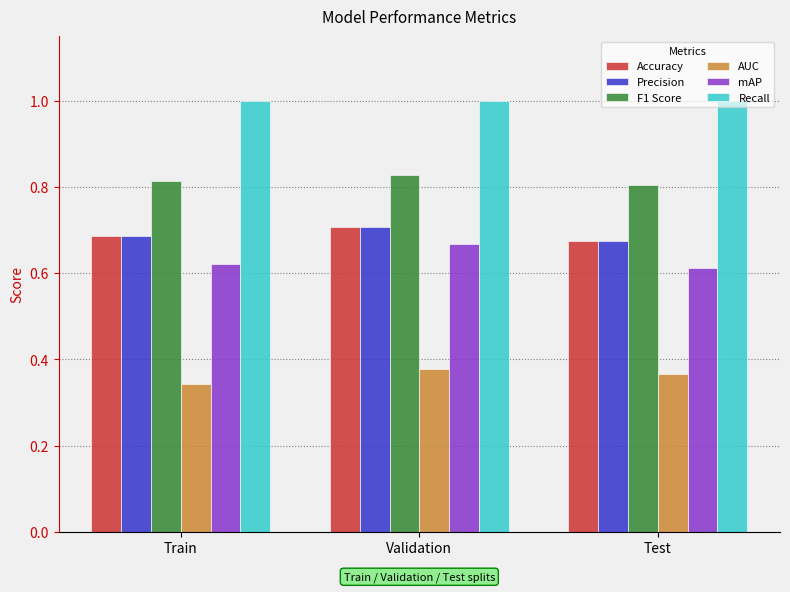

At which label does mAP reach its peak?

Validation